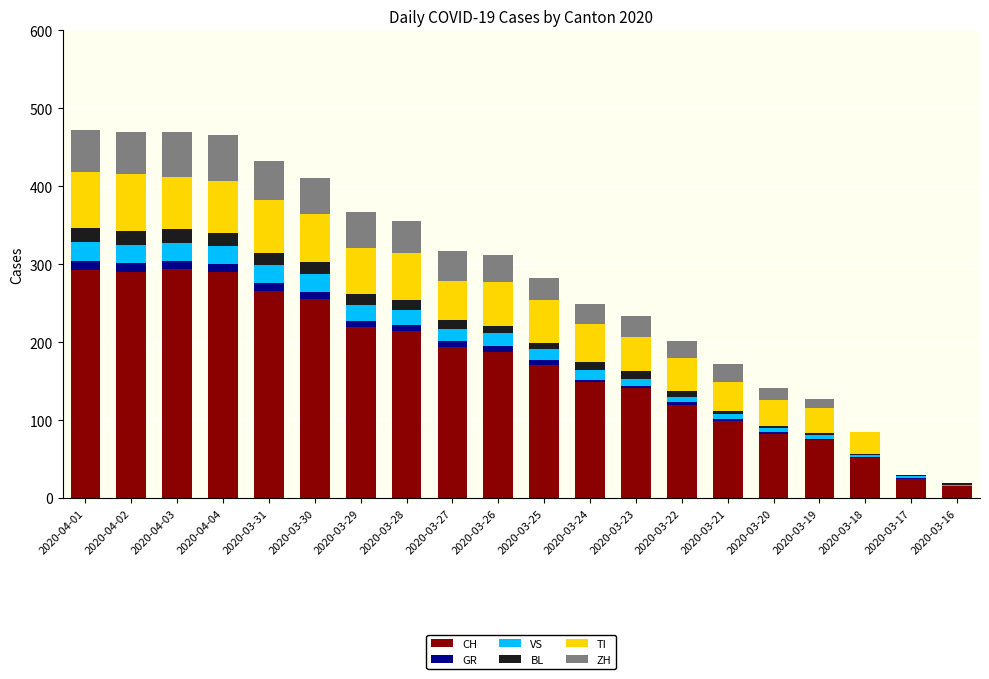

The CH series shows 265 at 2020-03-26. True or false?

False